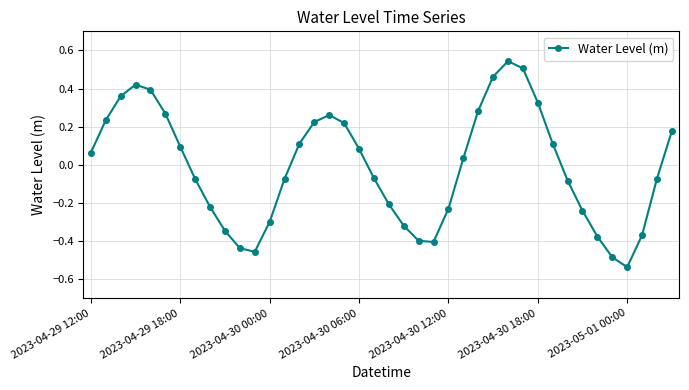

Does the chart have visible grid lines?

Yes